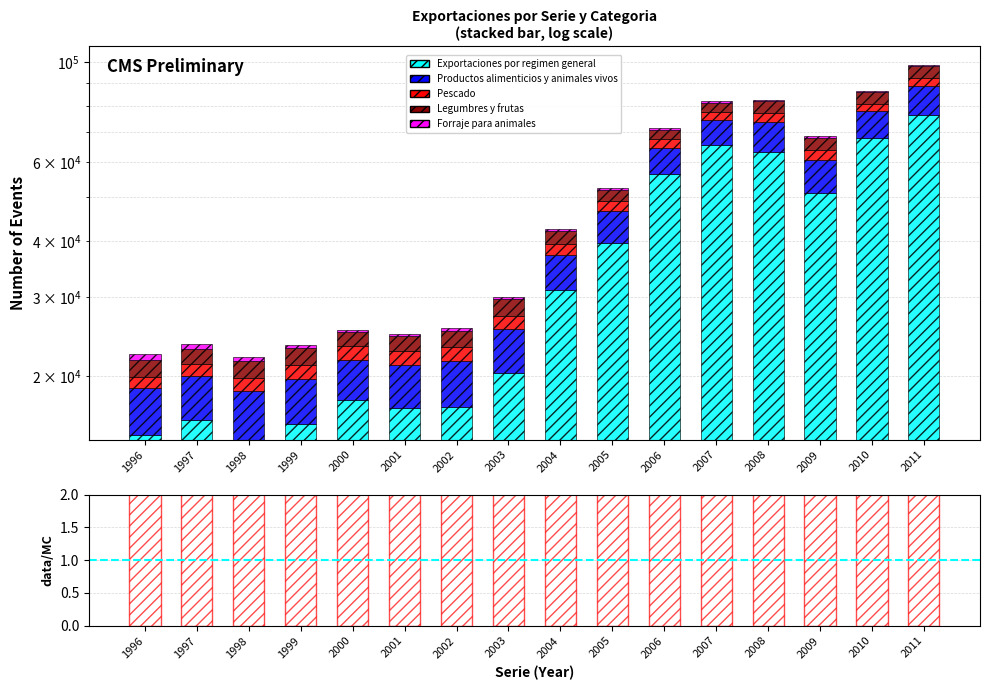

At which label does Legumbres y frutas reach its minimum?

1997